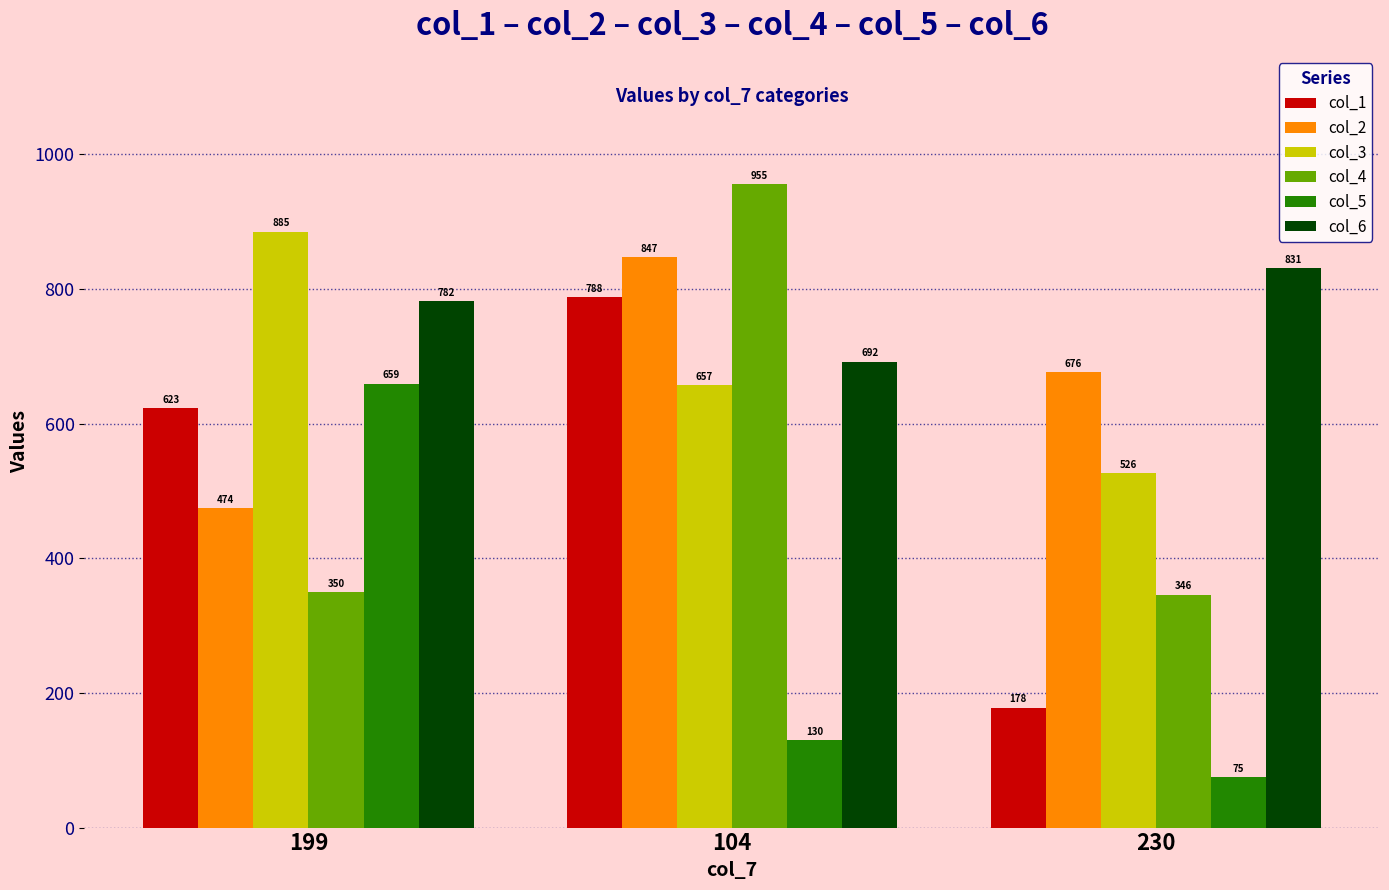

How many data points in col_5 are less than 130?

1